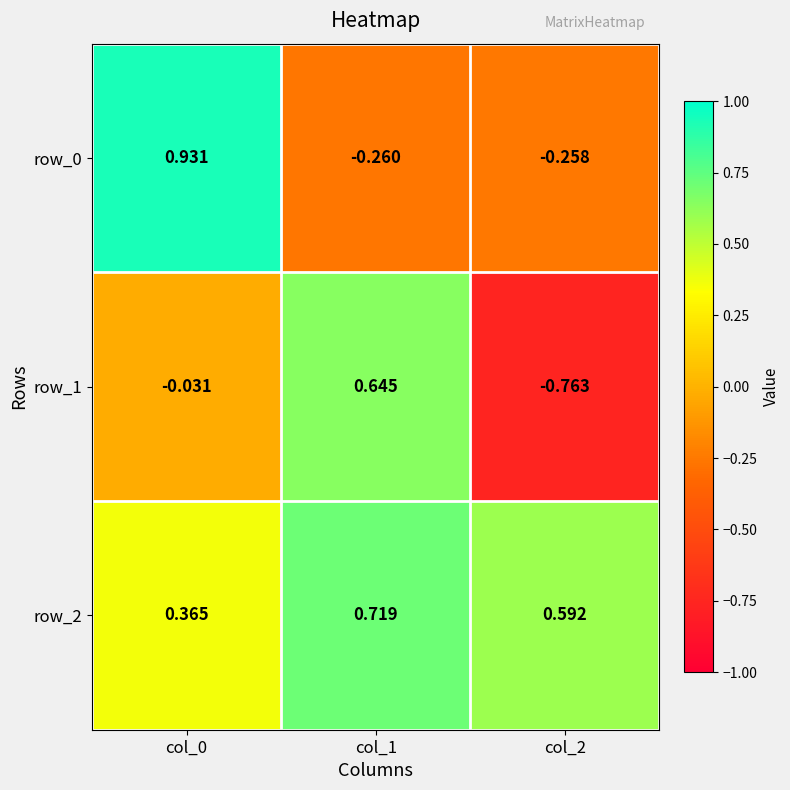

At how many categories does at least one series exceed 0?

3